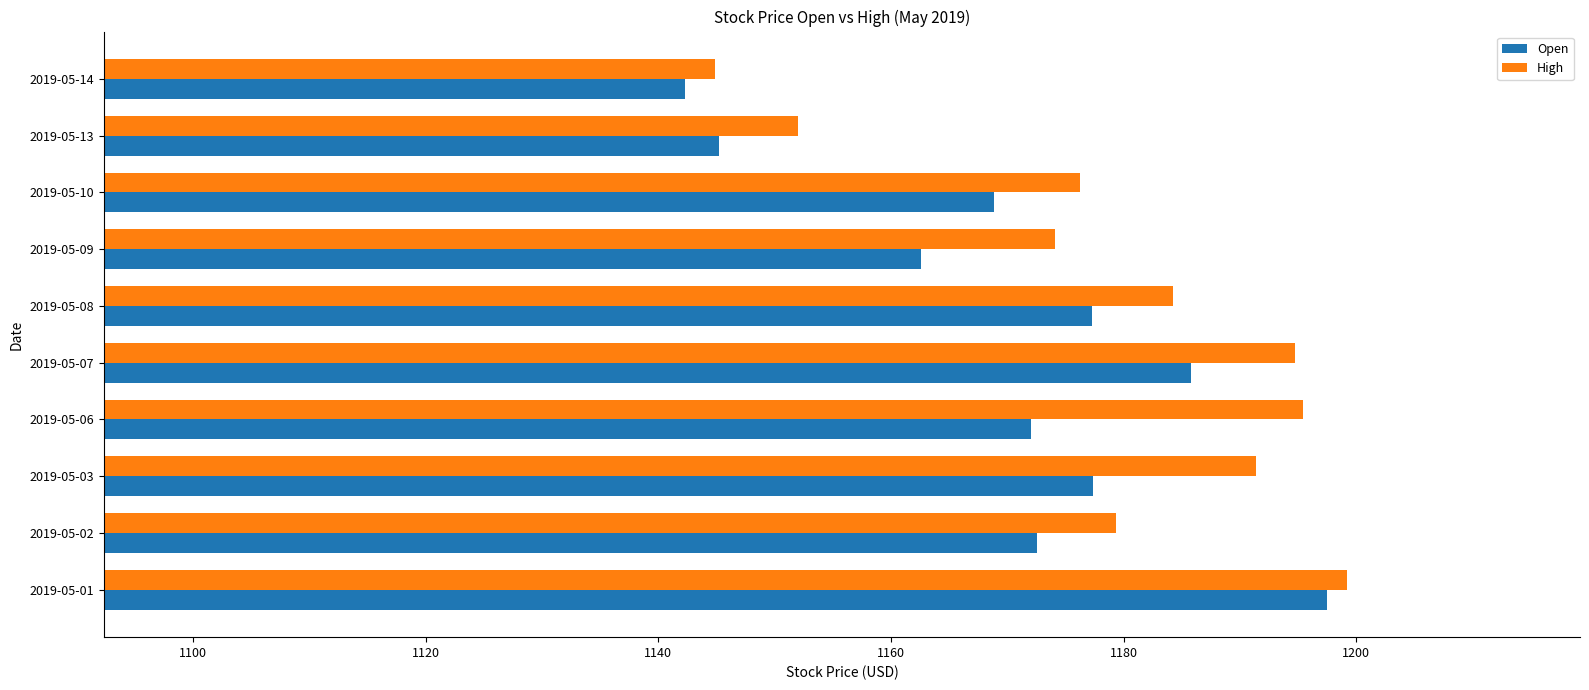

What is the highest value of the Open series?

1197.5